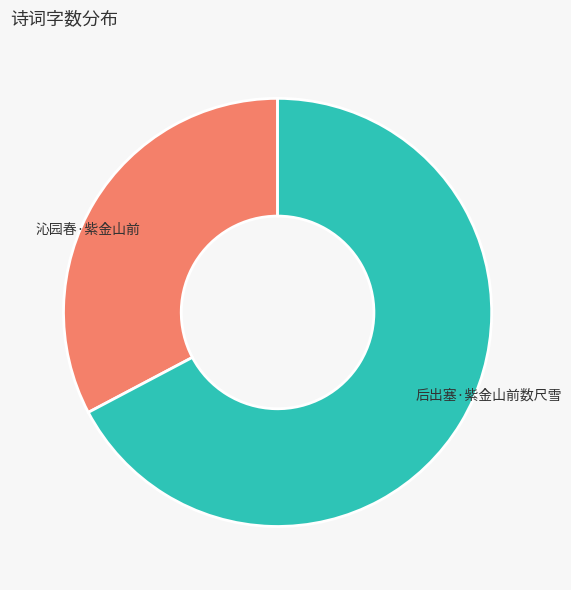

Combined, do 后出塞·紫金山前数尺雪 and 沁园春·紫金山前 account for over 50%?

Yes